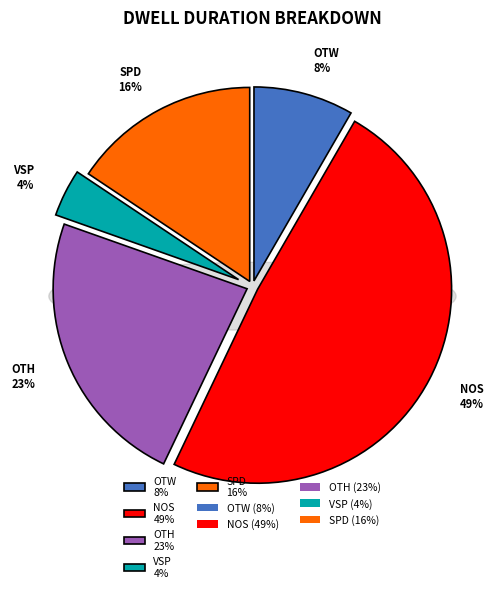

Rank the categories by value from highest to lowest.

nos, oth, spd, otw, vsp